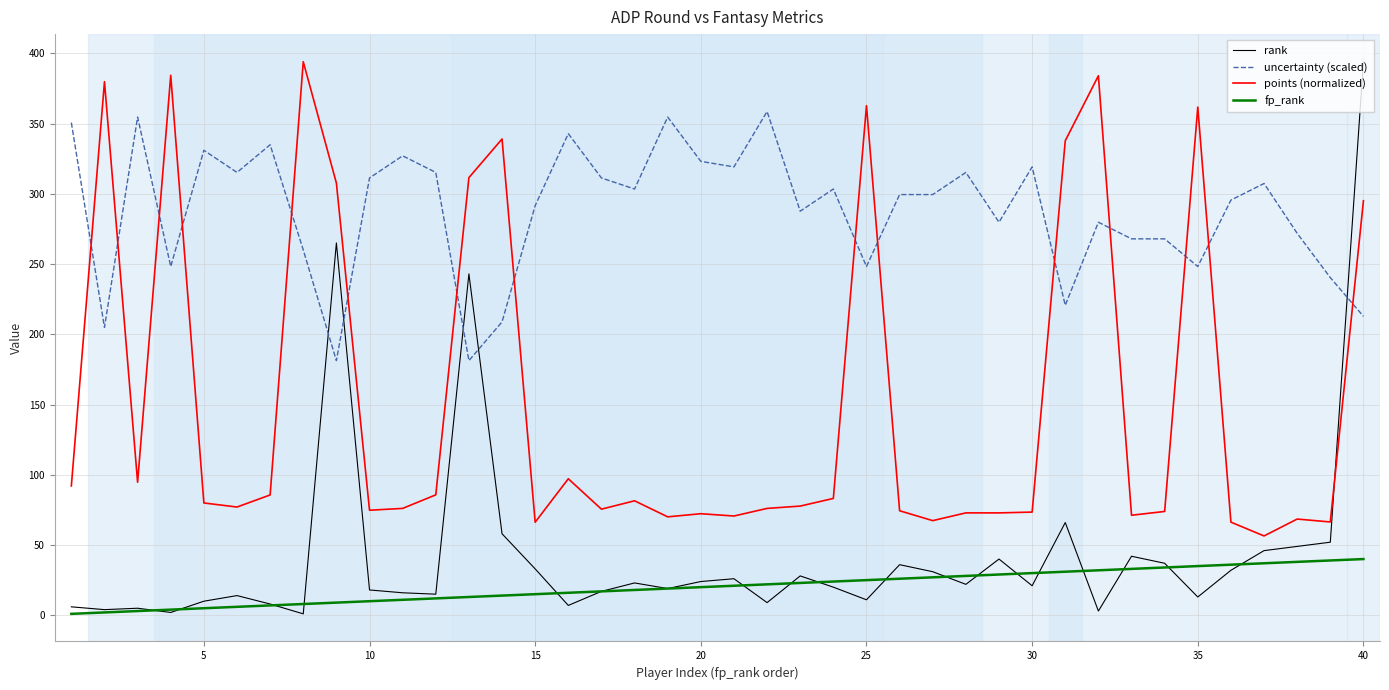

How many distinct data groups are displayed?

4